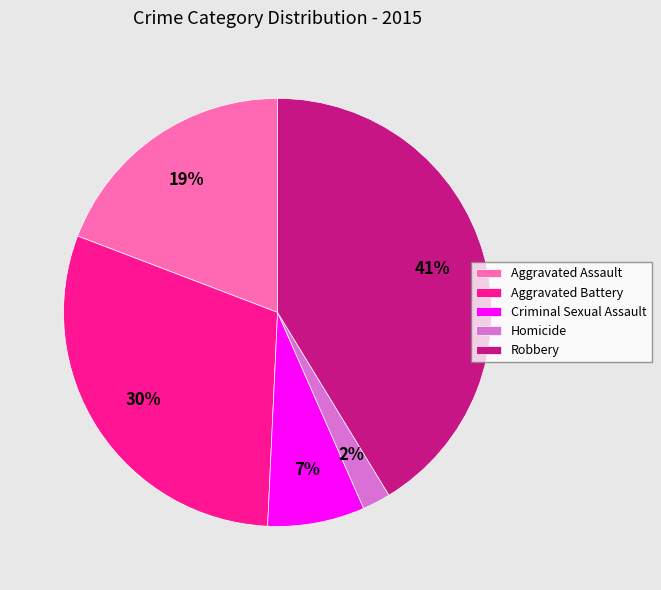

To the nearest percent, what portion does Robbery represent?

41%